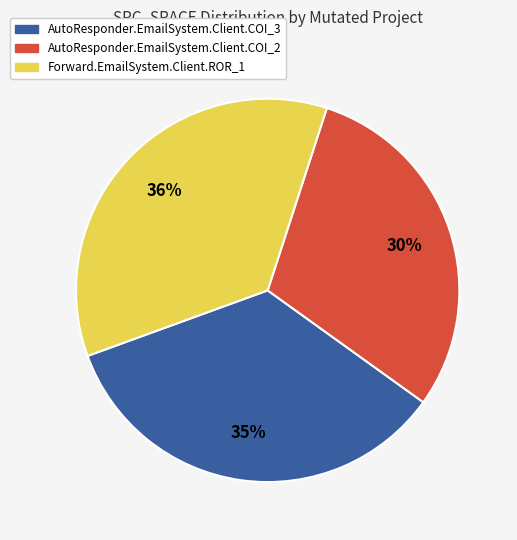

Between AutoResponder.EmailSystem.Client.COI_2 and Forward.EmailSystem.Client.ROR_1, which is larger?

Forward.EmailSystem.Client.ROR_1